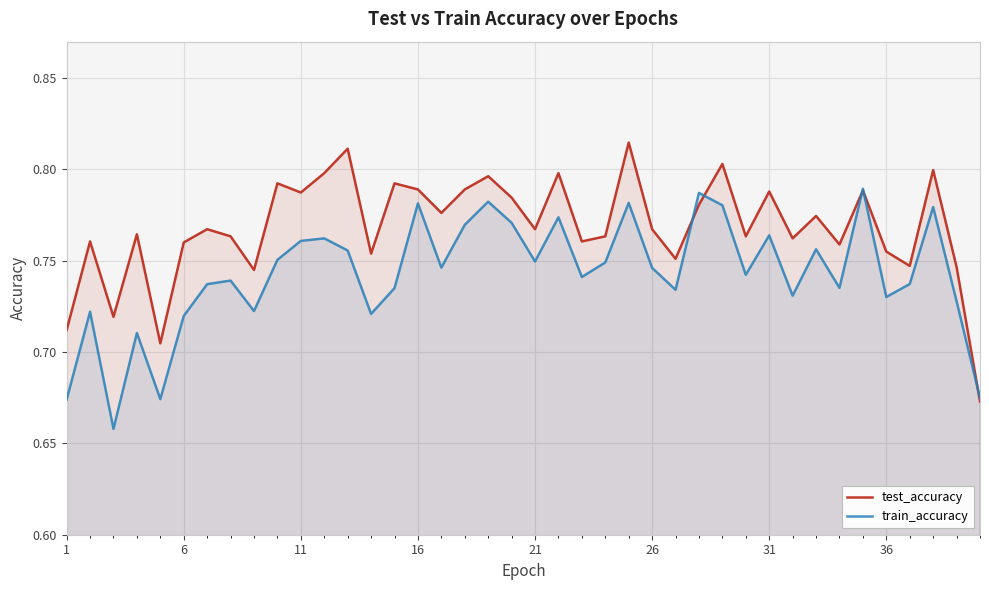

Reading left to right, what are all the values shown in this chart?

test_accuracy: 0.7	0.8	0.7	0.8	0.7	0.8	0.8	0.8	0.7	0.8	0.8	0.8	0.8	0.8	0.8	0.8	0.8	0.8	0.8	0.8	0.8	0.8	0.8	0.8	0.8	0.8	0.8	0.8	0.8	0.8	0.8	0.8	0.8	0.8	0.8	0.8	0.7	0.8	0.7	0.7
train_accuracy: 0.7	0.7	0.7	0.7	0.7	0.7	0.7	0.7	0.7	0.8	0.8	0.8	0.8	0.7	0.7	0.8	0.7	0.8	0.8	0.8	0.7	0.8	0.7	0.7	0.8	0.7	0.7	0.8	0.8	0.7	0.8	0.7	0.8	0.7	0.8	0.7	0.7	0.8	0.7	0.7